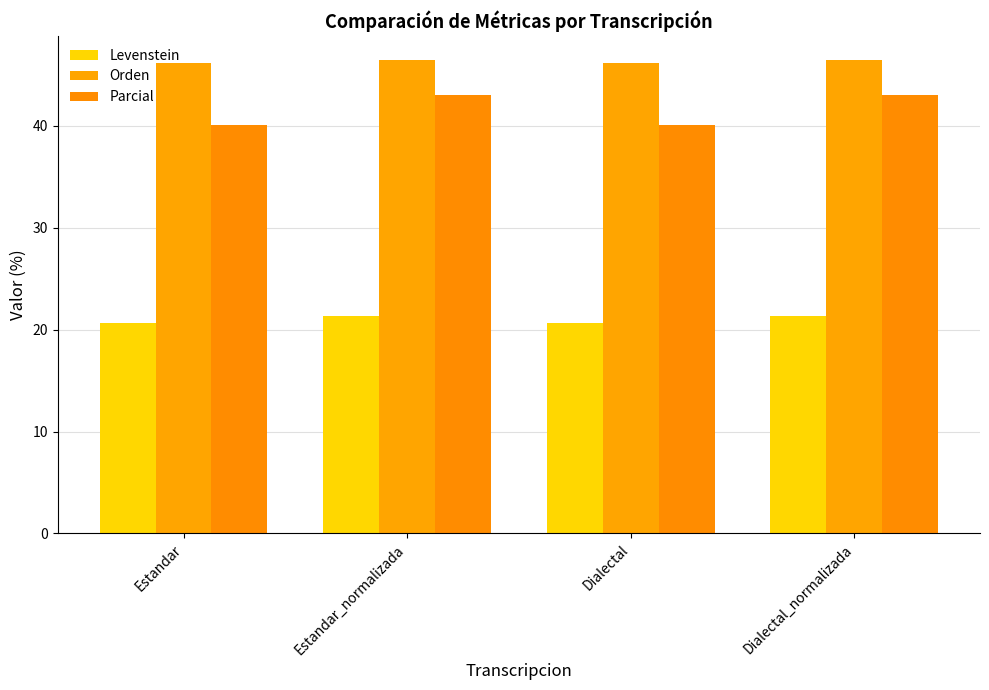

How many values in the Parcial series are below 43?

2